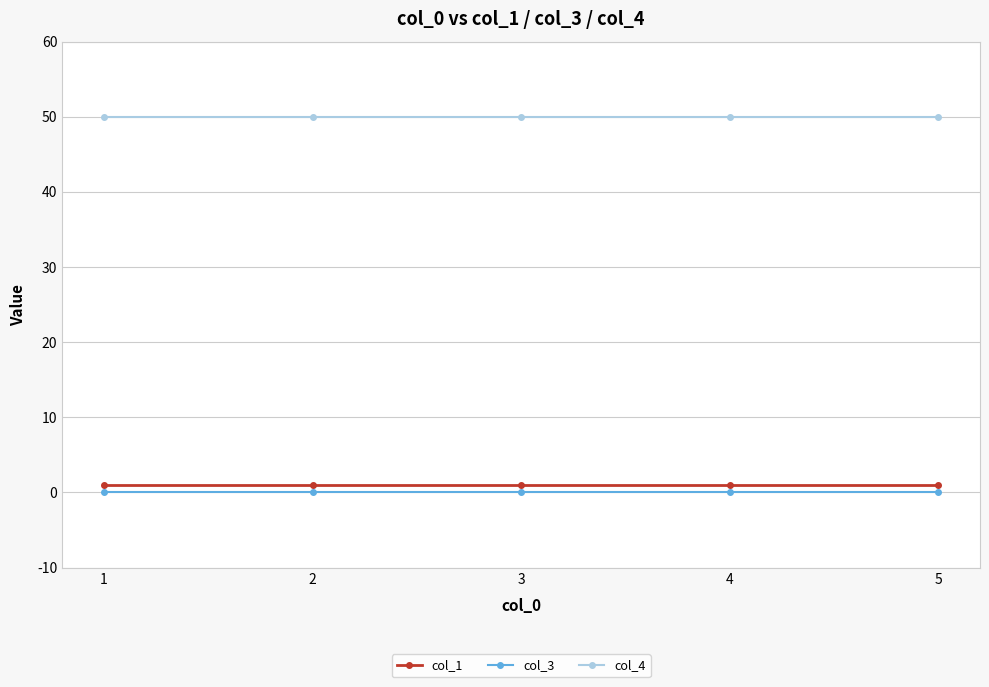

True or false: col_3 and col_4 intersect in this chart.

False